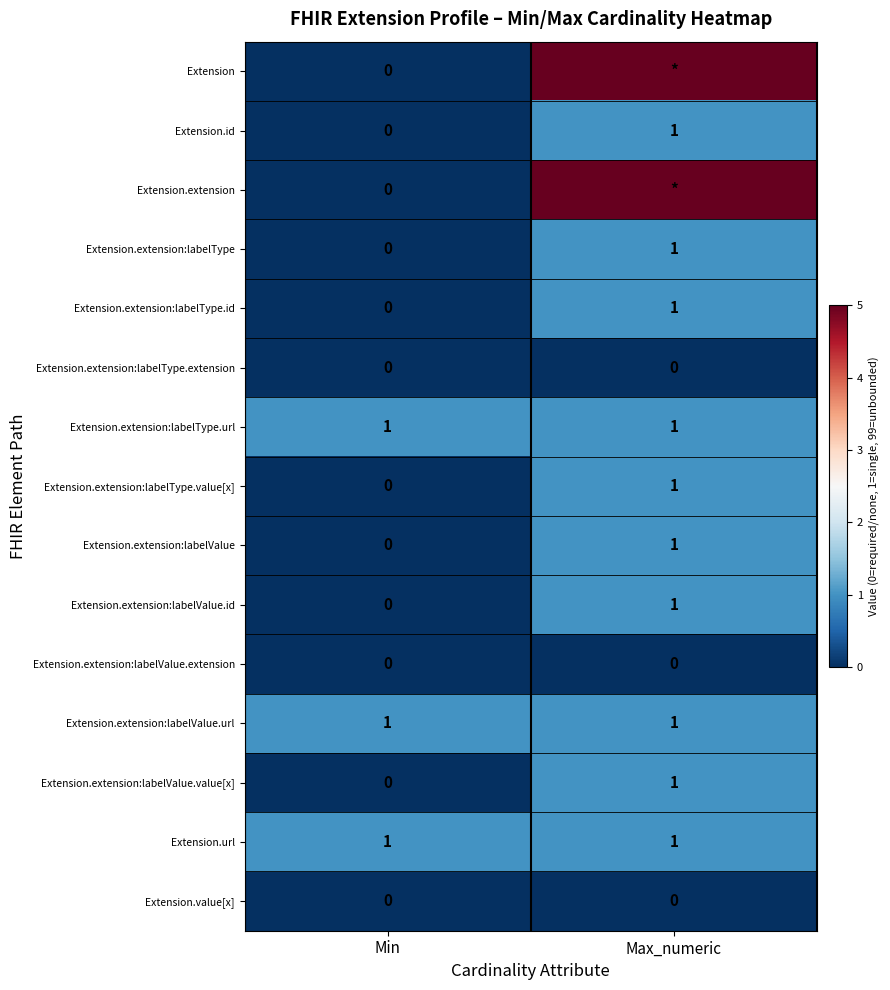

Where is Extension.extension:labelType nearest to the value 0?

Min